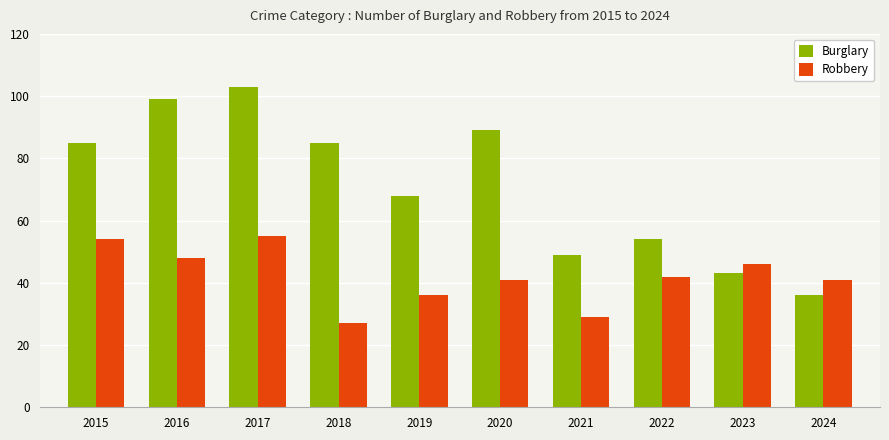

Which series has the largest total across all categories?

Burglary